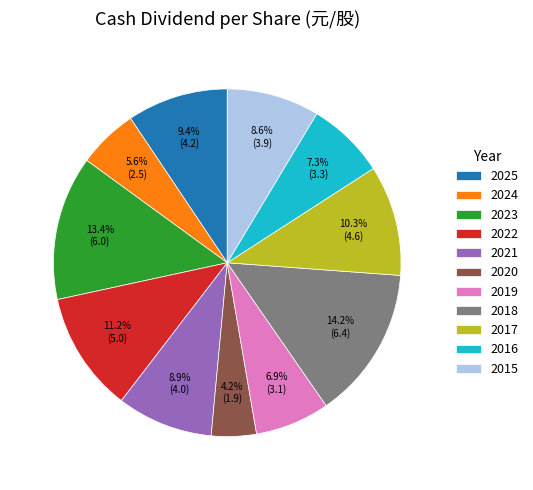

To the nearest percent, what is the combined percentage of 2024 and 2018?

20%